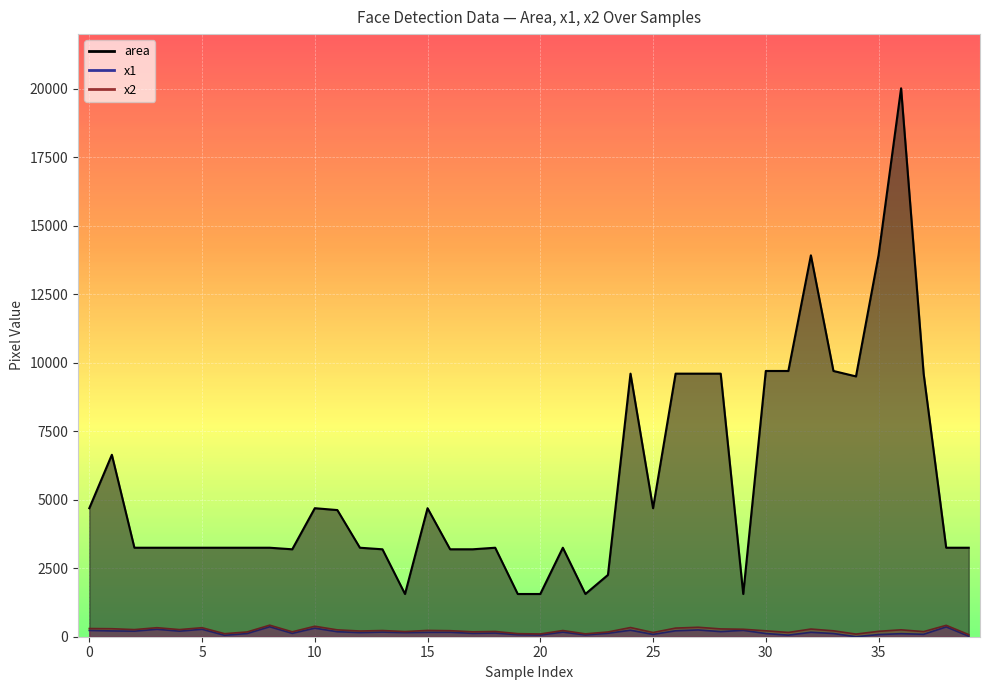

What is the value of the x1 point at the 27th from the left?

217